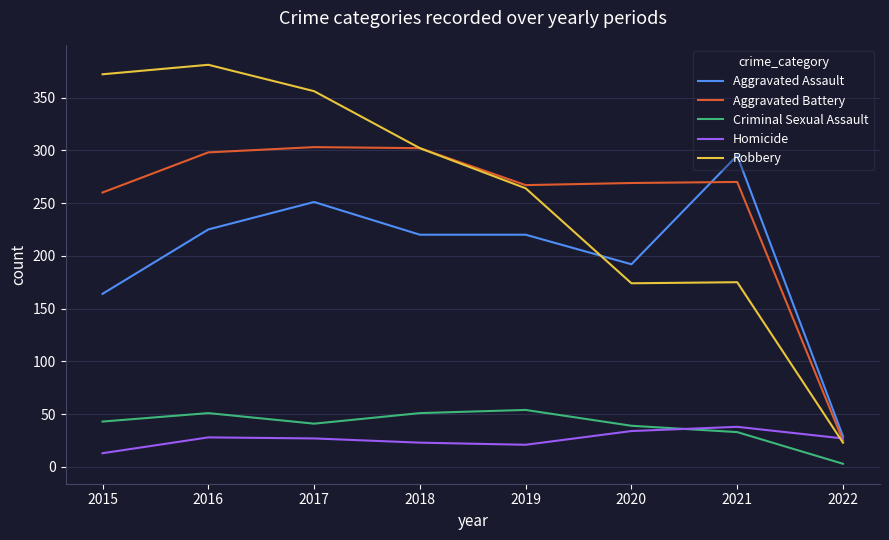

Between 2017 and 2019, which series saw the biggest shift?

Robbery